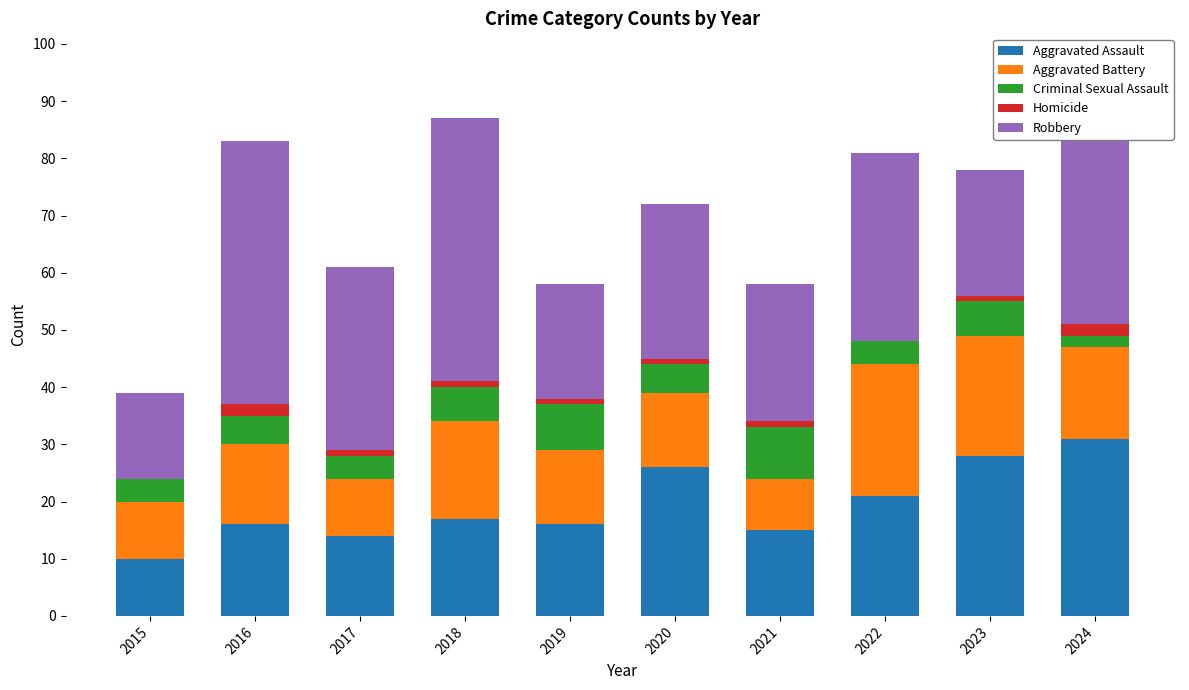

How many bars are there in each group?

5